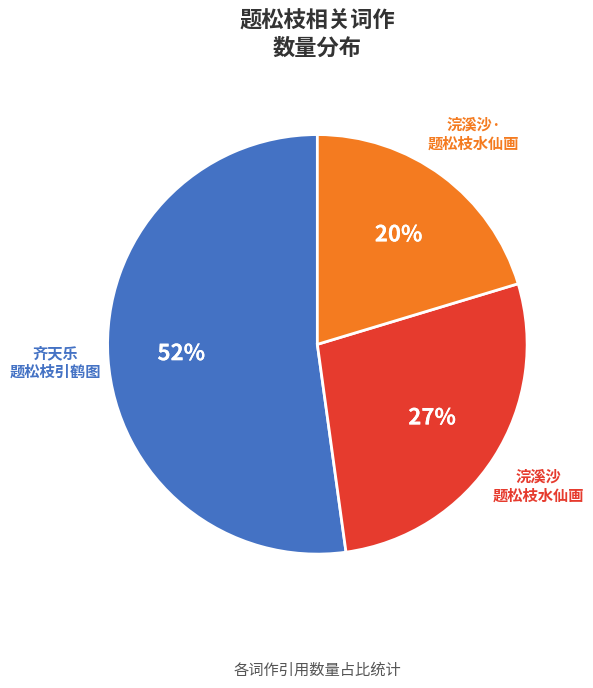

Is there a majority slice in this chart?

Yes